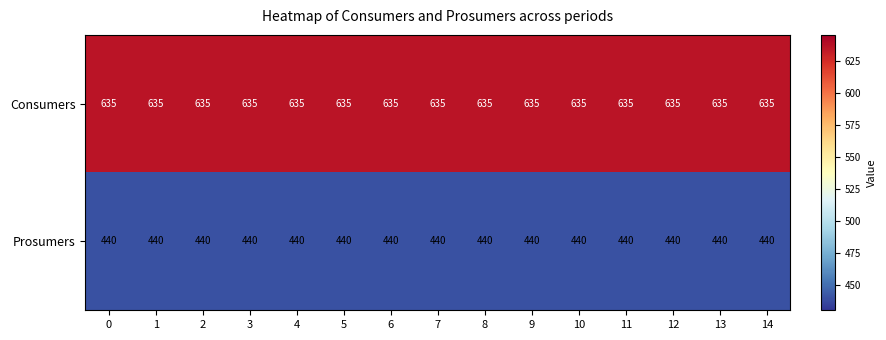

What is the spread (max minus min) of values at 3?

195